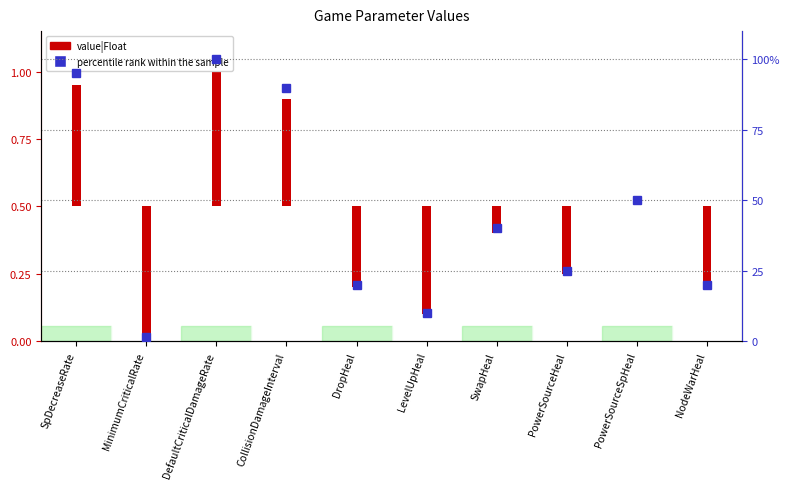

What position from the right is DefaultCriticalDamageRate?

8